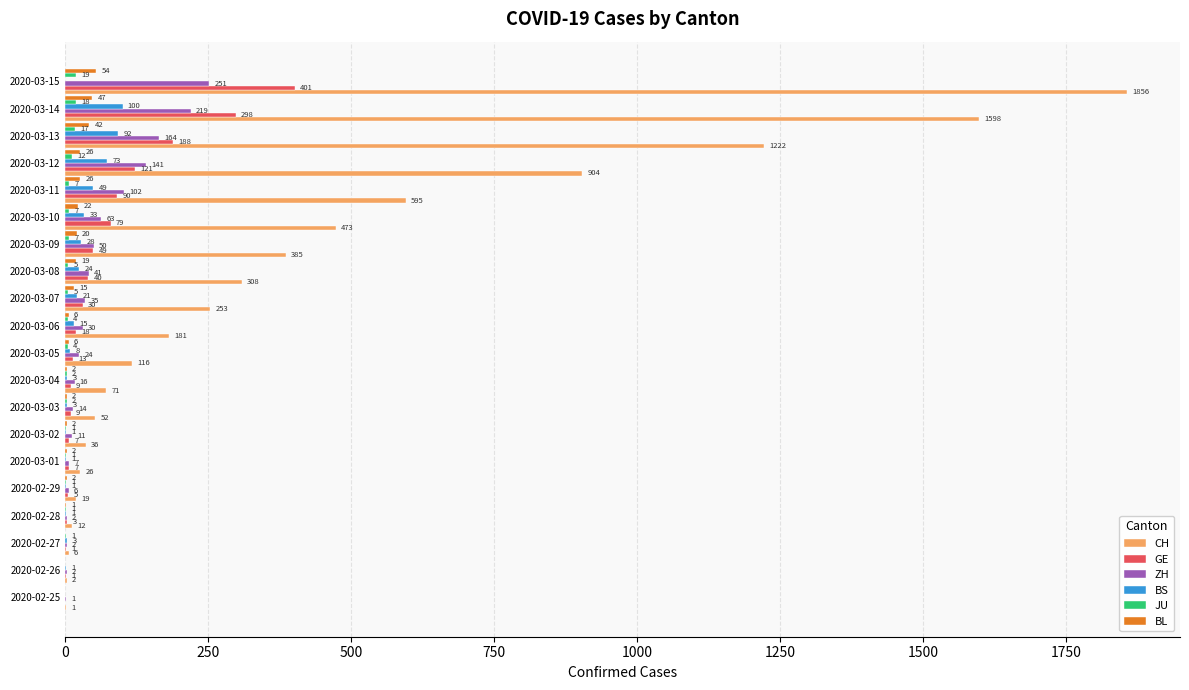

True or false: CH has a value of 191 at 2020-03-10.

False